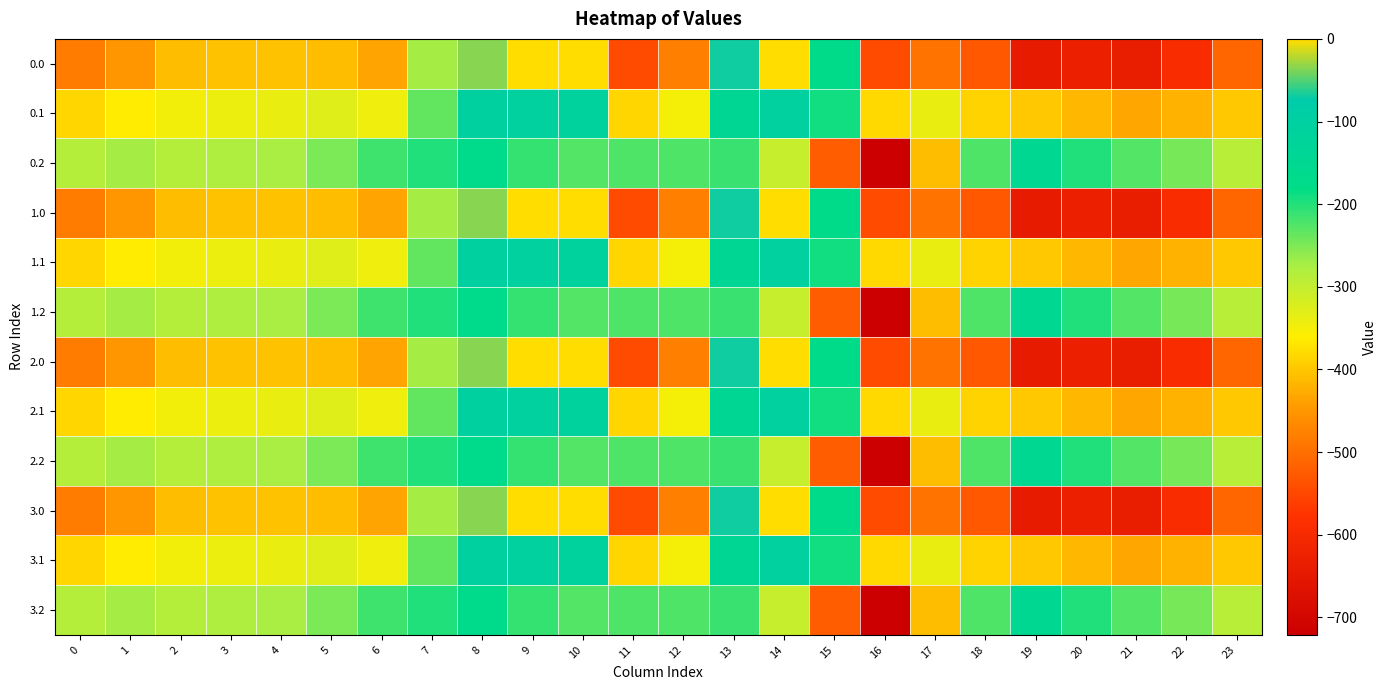

What is the spread (max minus min) of values at 4?

130.5